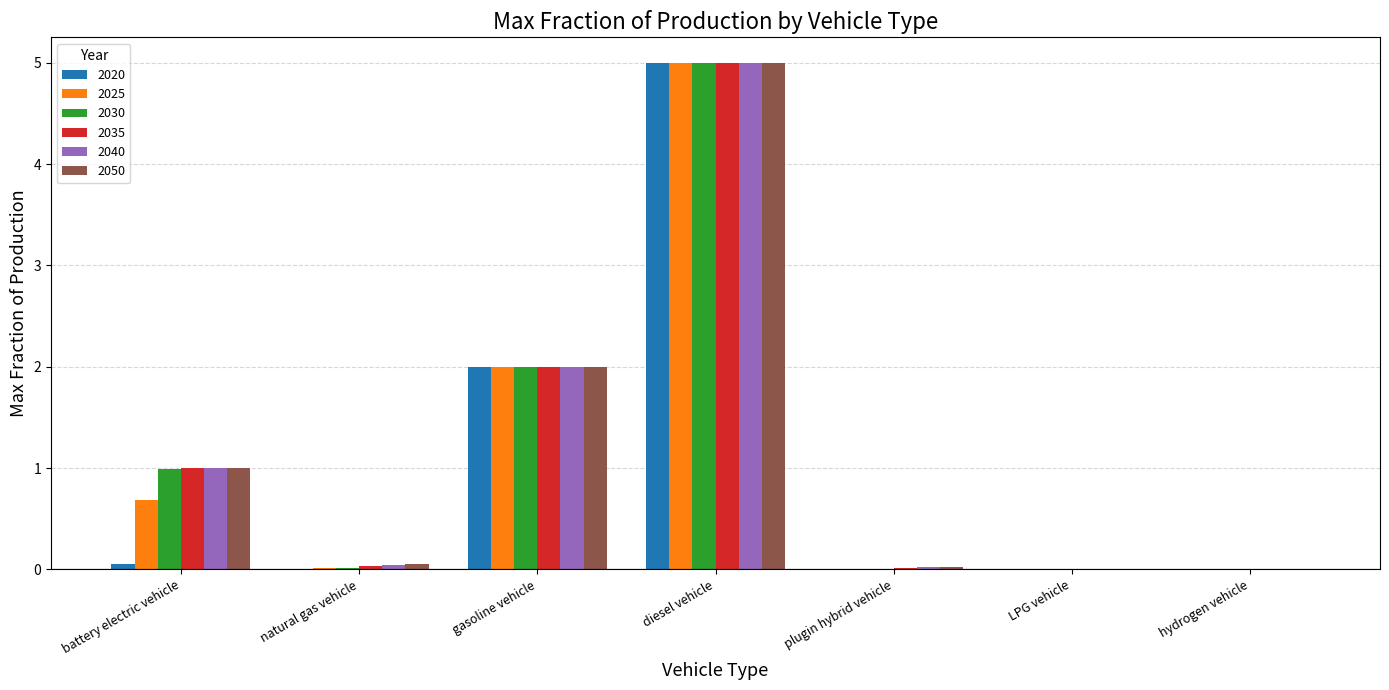

True or false: 2020 has a value of 0.0 at LPG vehicle.

True